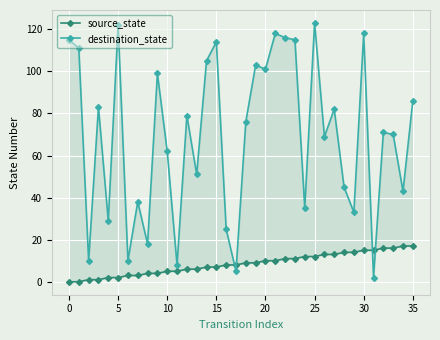

Reading left to right, extract all data points from this chart.

source_state: 0	0	1	1	2	2	3	3	4	4	5	5	6	6	7	7	8	8	9	9	10	10	11	11	12	12	13	13	14	14	15	15	16	16	17	17
destination_state: 115	111	10	83	29	122	10	38	18	99	62	8	79	51	105	114	25	5	76	103	101	118	116	115	35	123	69	82	45	33	118	2	71	70	43	86